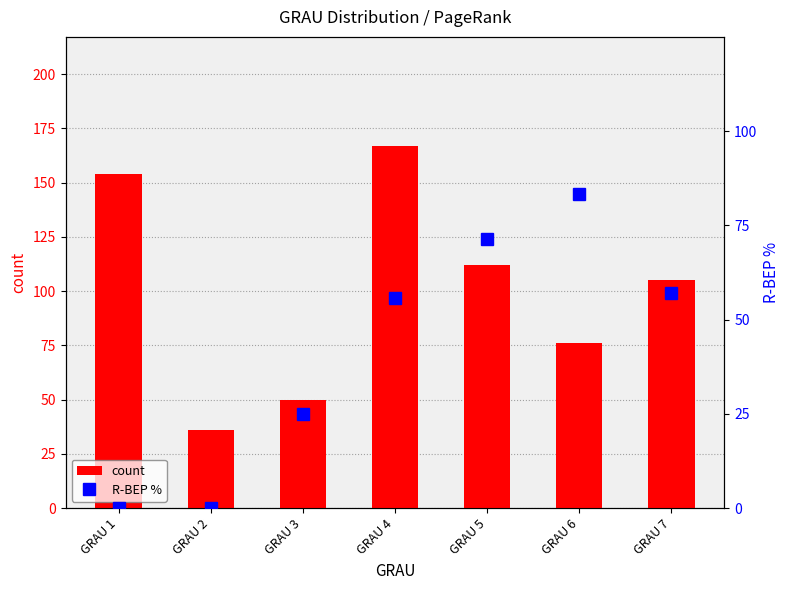

Rank the series at GRAU 2 from highest to lowest value.

count, R-BEP %